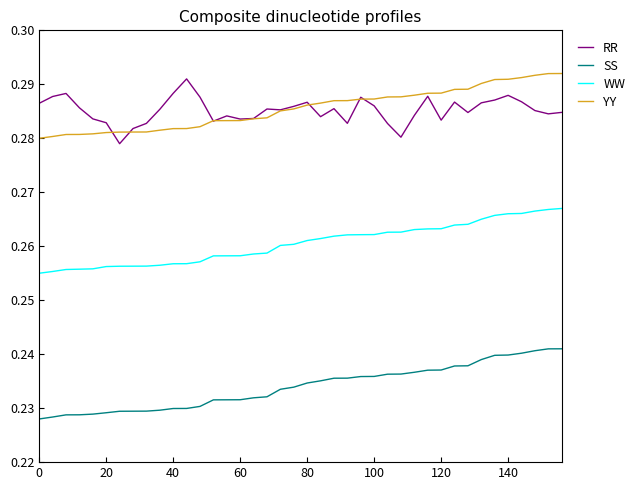

List the series in order of their peak value, highest first.

YY, RR, WW, SS